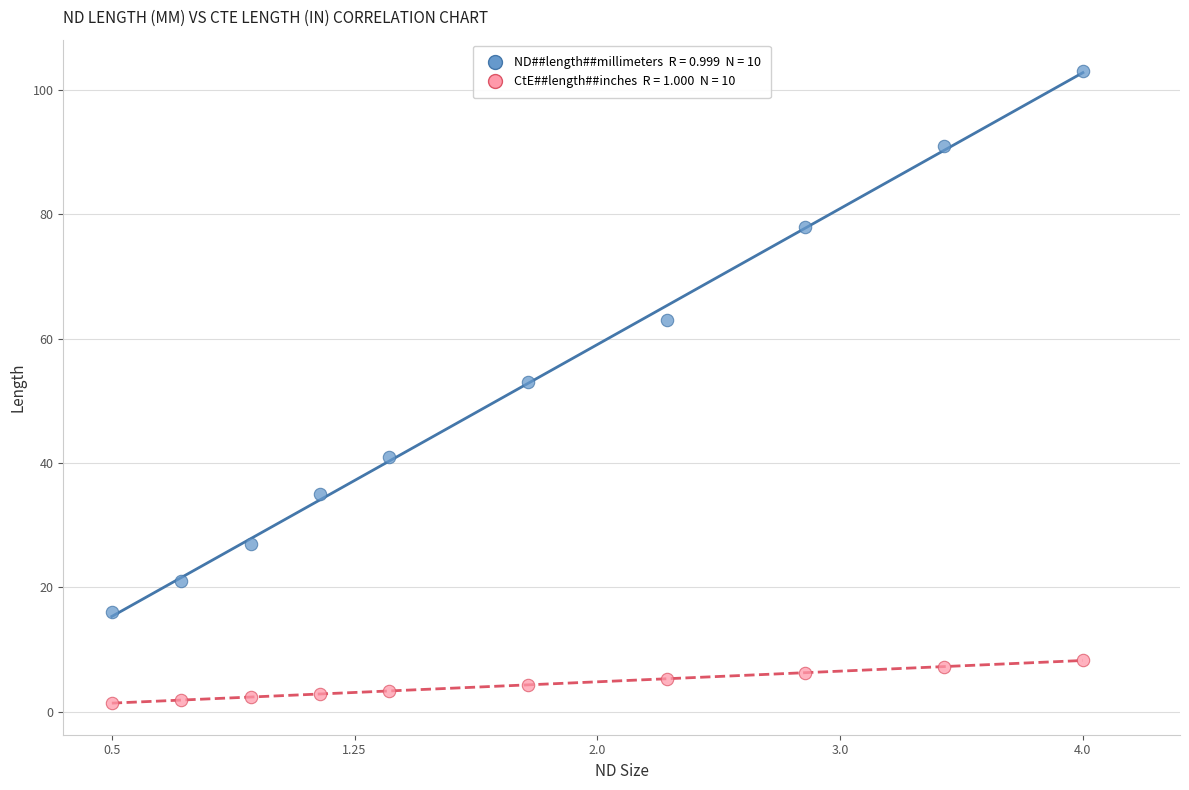

Across all data points, what is the range of Y values (max minus min)?

101.6